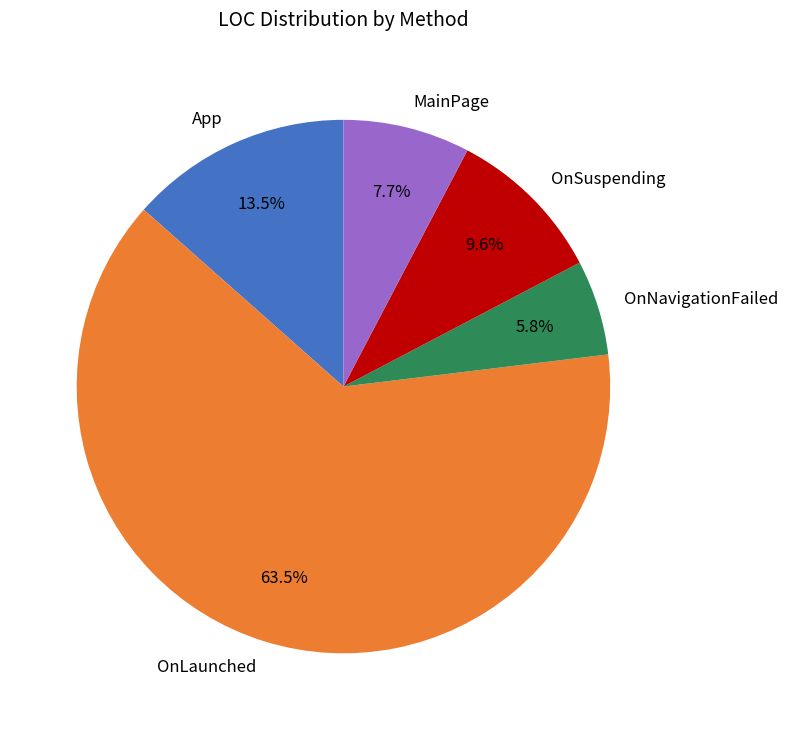

Which has a higher value, App or MainPage?

App